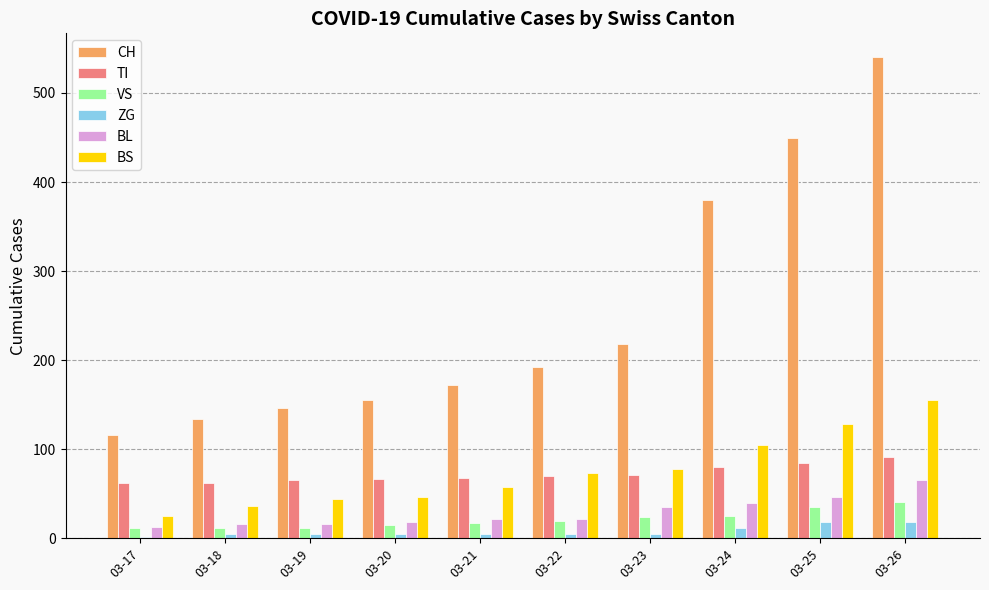

Is the value of TI at 03-24 greater than the value of VS at 03-19?

Yes